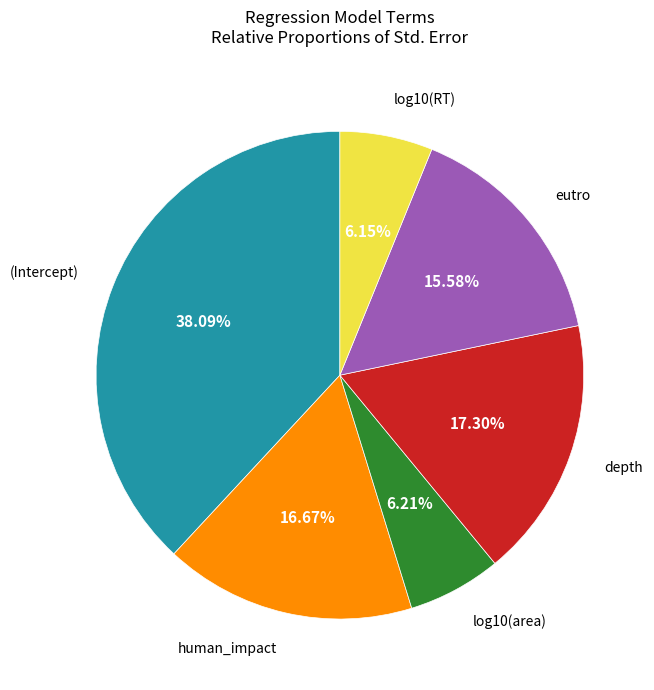

Does any single category account for the majority?

No